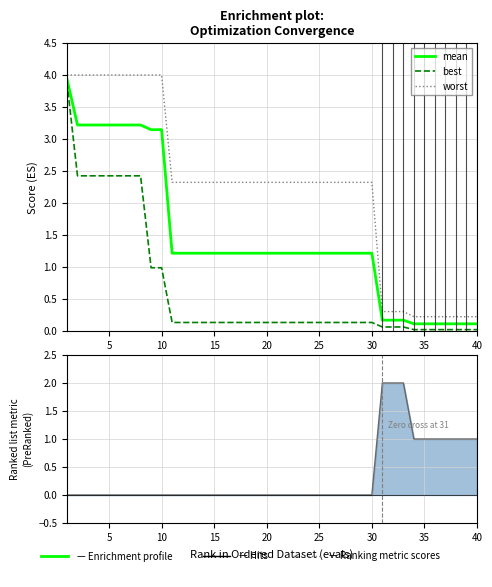

True or false: worst and best cross at least once.

False